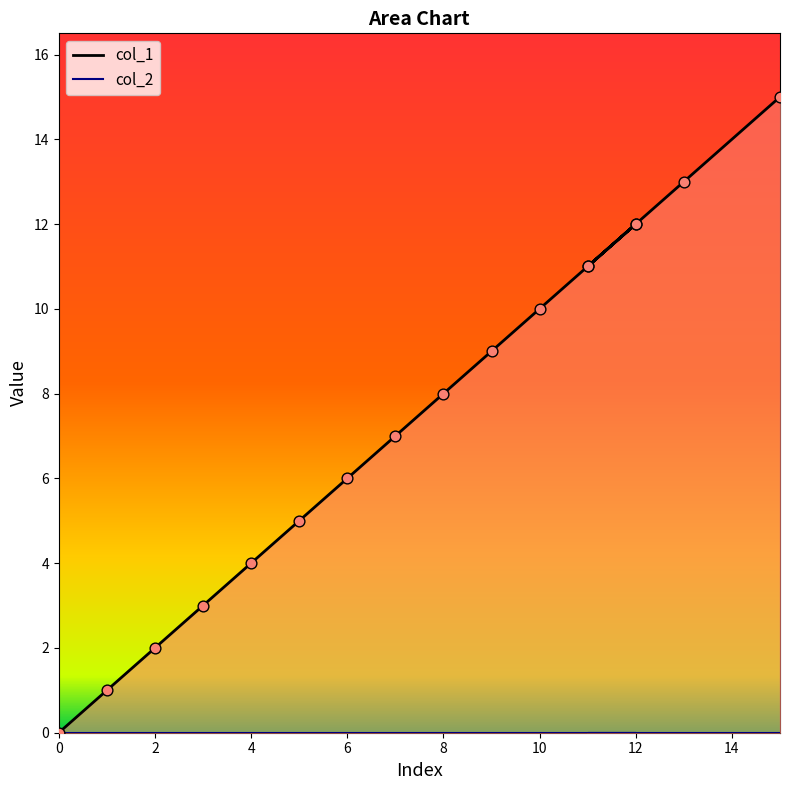

What is the change in value from 5 to 12?

+7